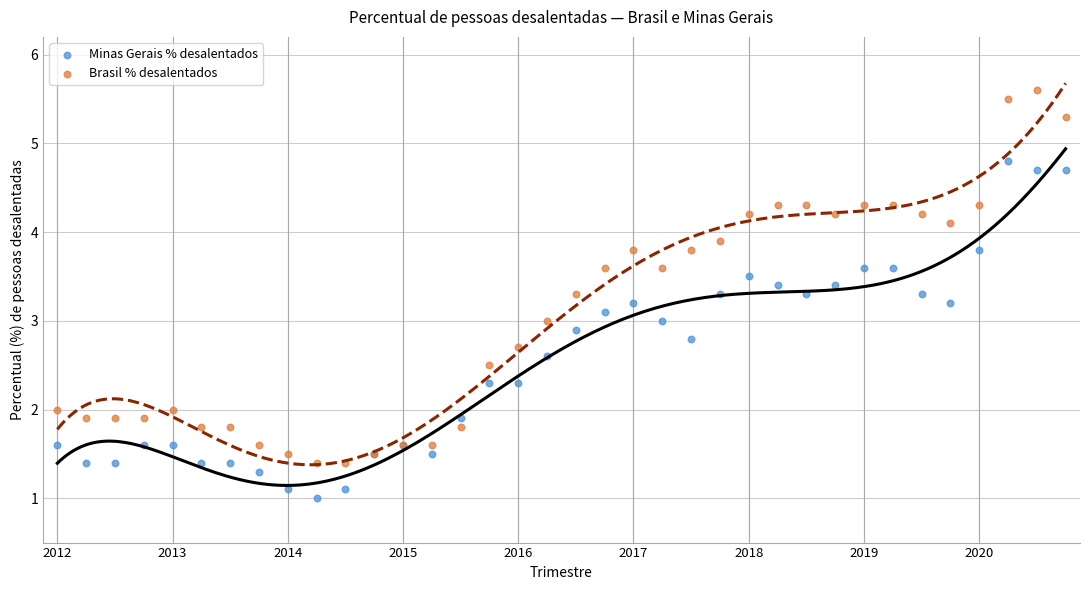

Which series reaches the minimum Y coordinate?

Minas Gerais % desalentados